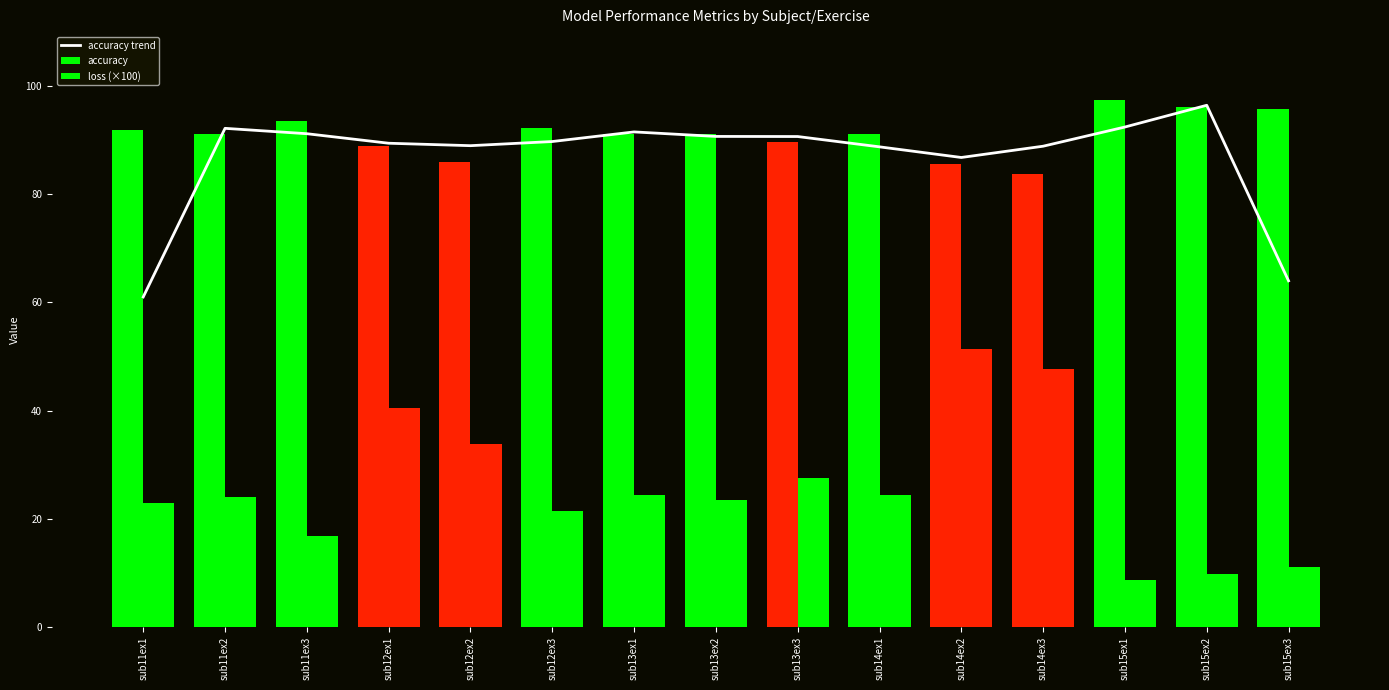

True or false: accuracy has a value of 85.5 at sub14ex2.

True